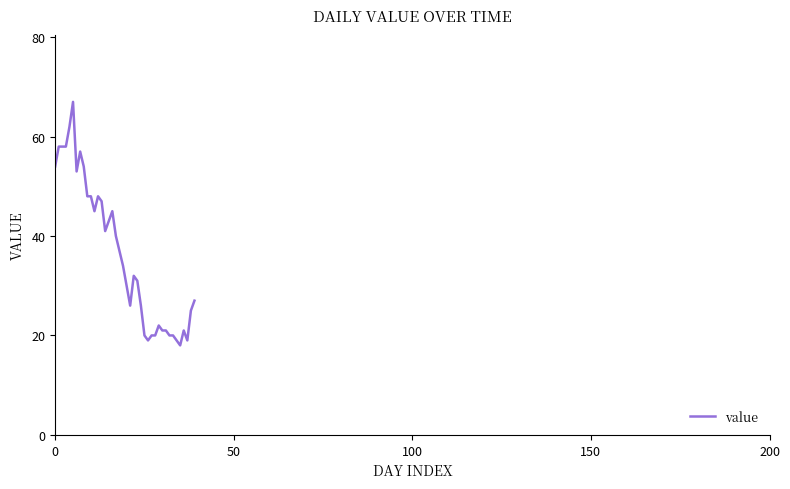

What is the smallest value displayed?

18